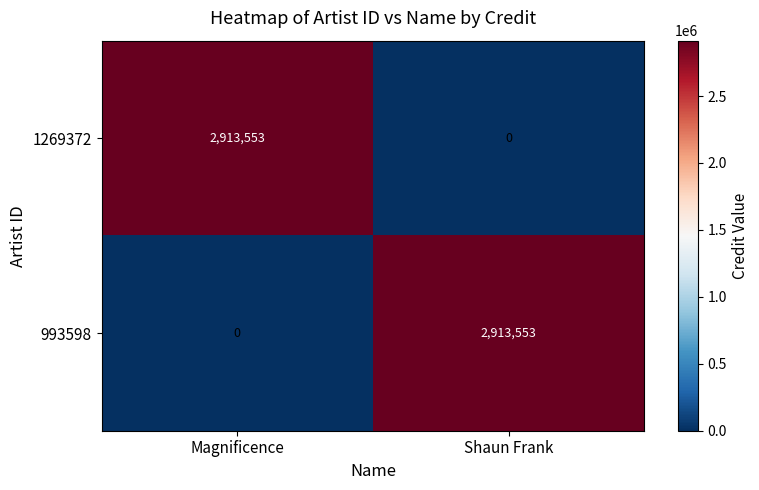

What is the greatest value displayed?

2913553